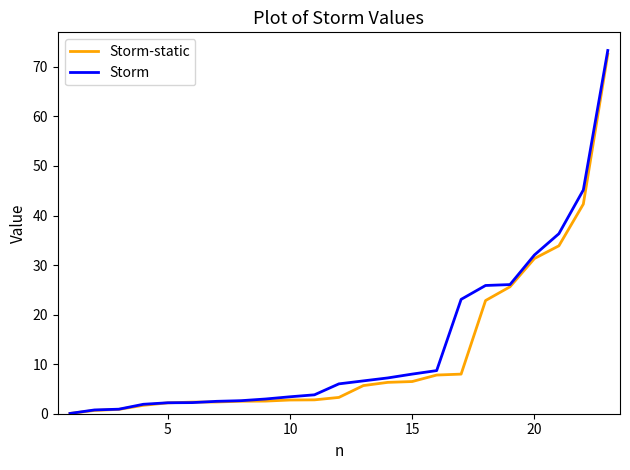

What is the maximum value shown in the chart?

73.3